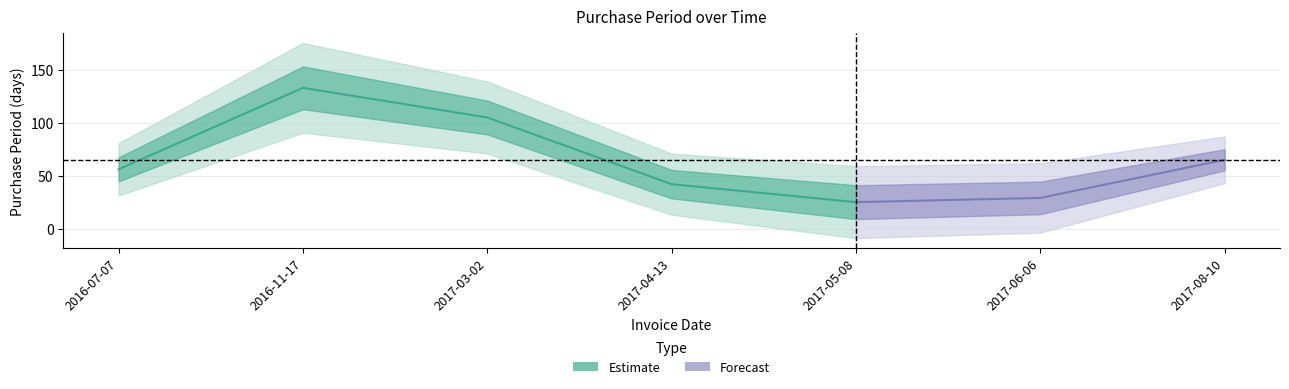

True or false: the data shows 56 at 2016-07-07.

True